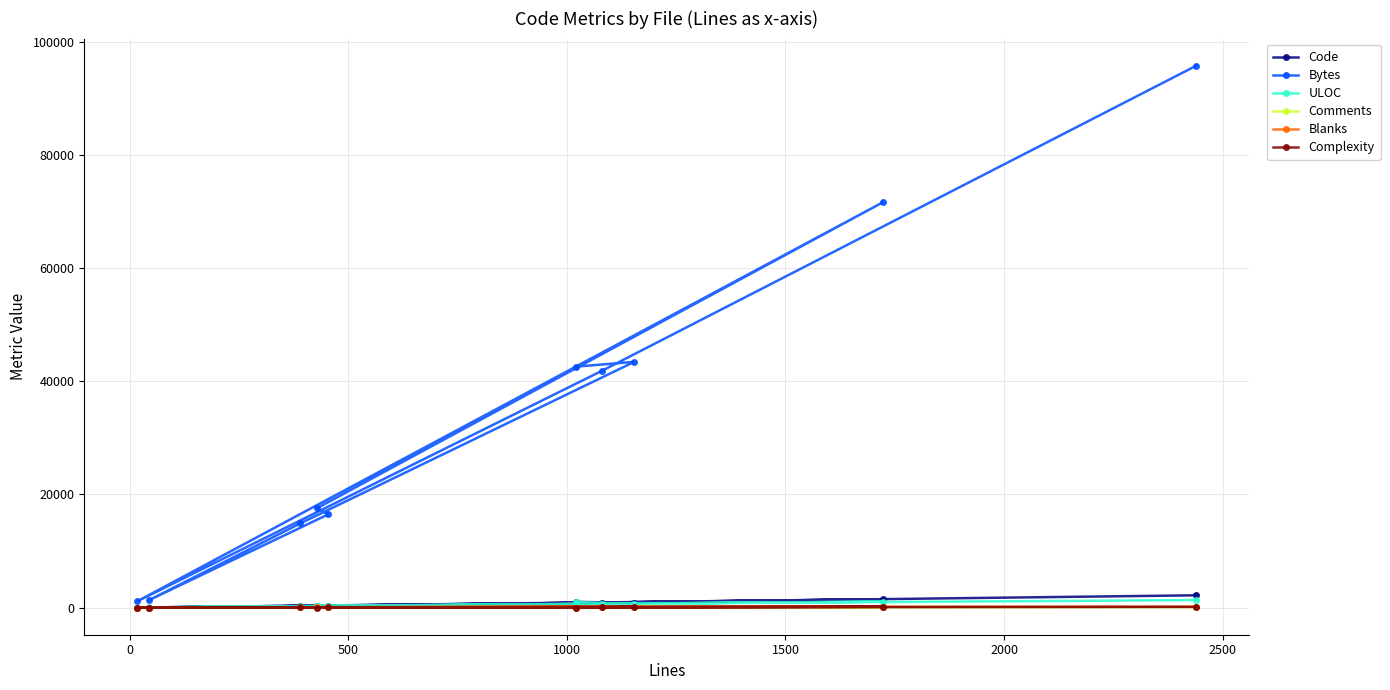

What is the greatest value displayed?

95772